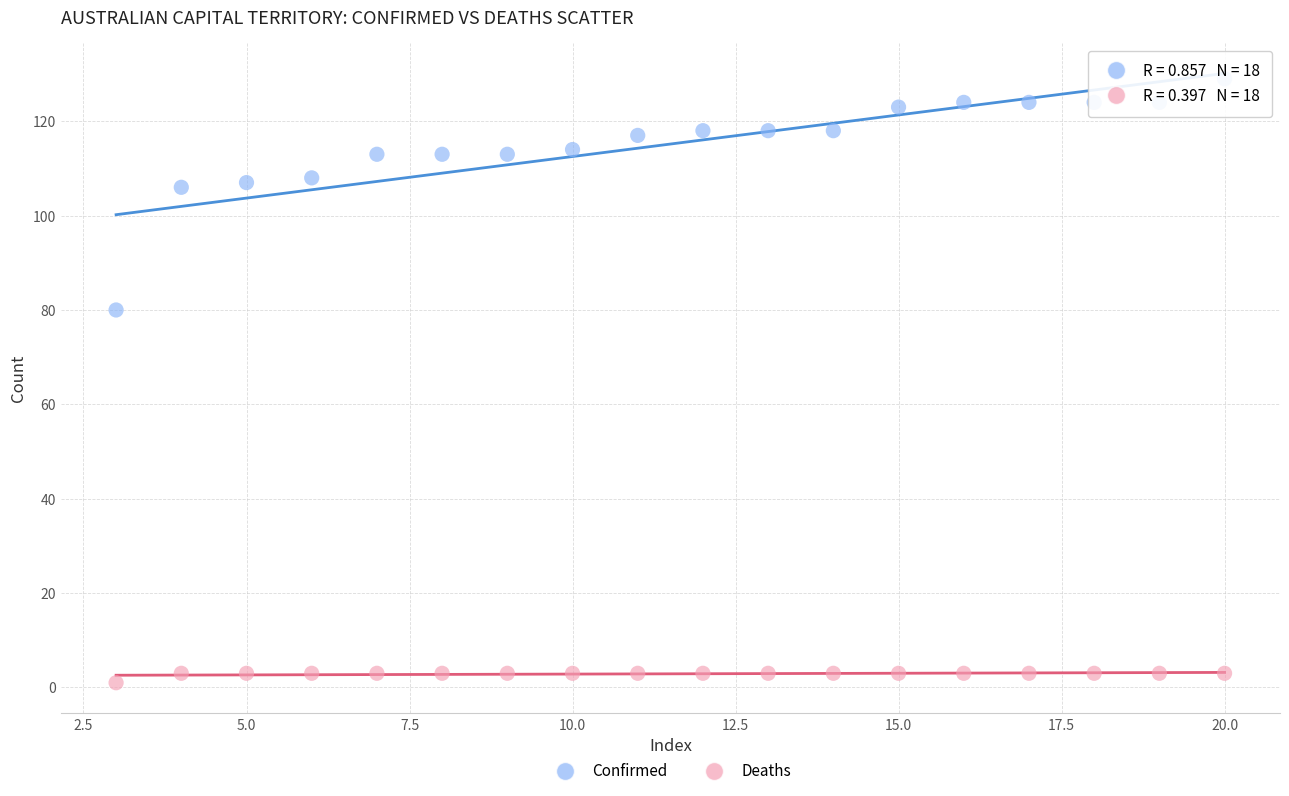

Across all data points, what is the range of X values (max minus min)?

17